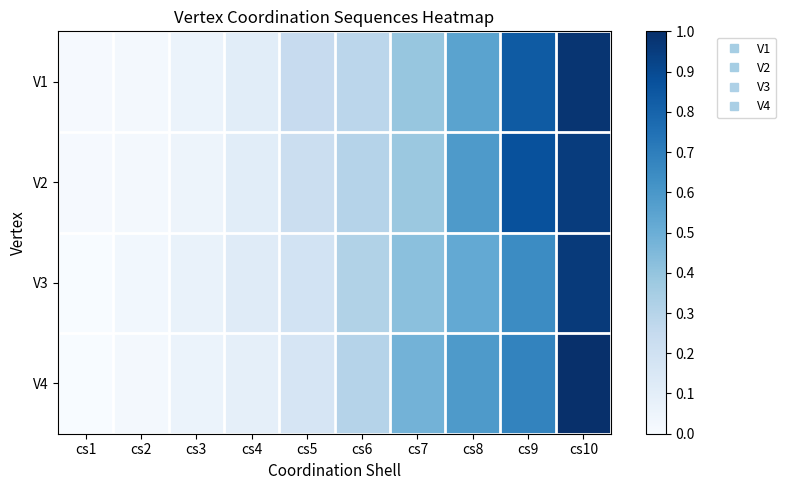

Which series has the widest spread of values?

V4